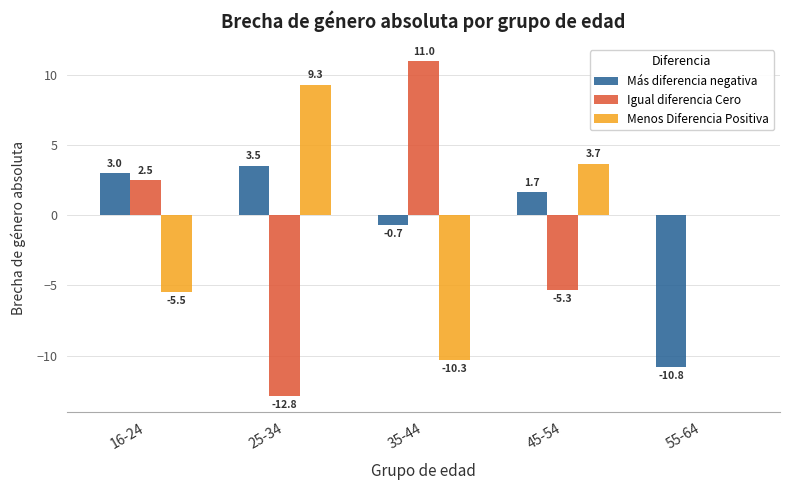

The Más diferencia negativa series shows -16.5 at 55-64. True or false?

False